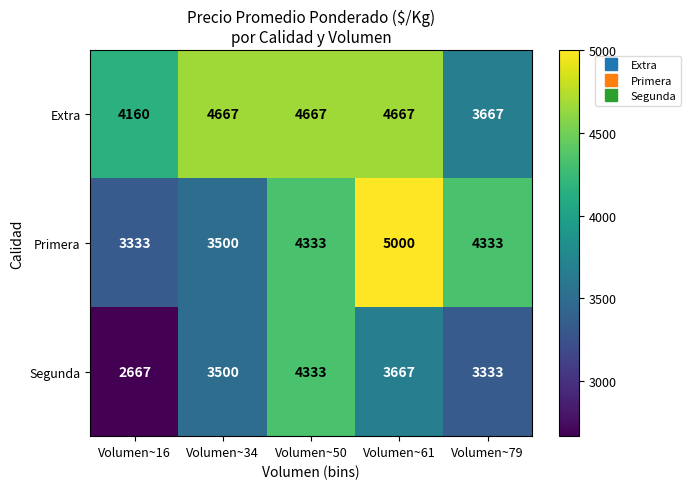

What is the approximate value of Extra at Volumen~50?

4667